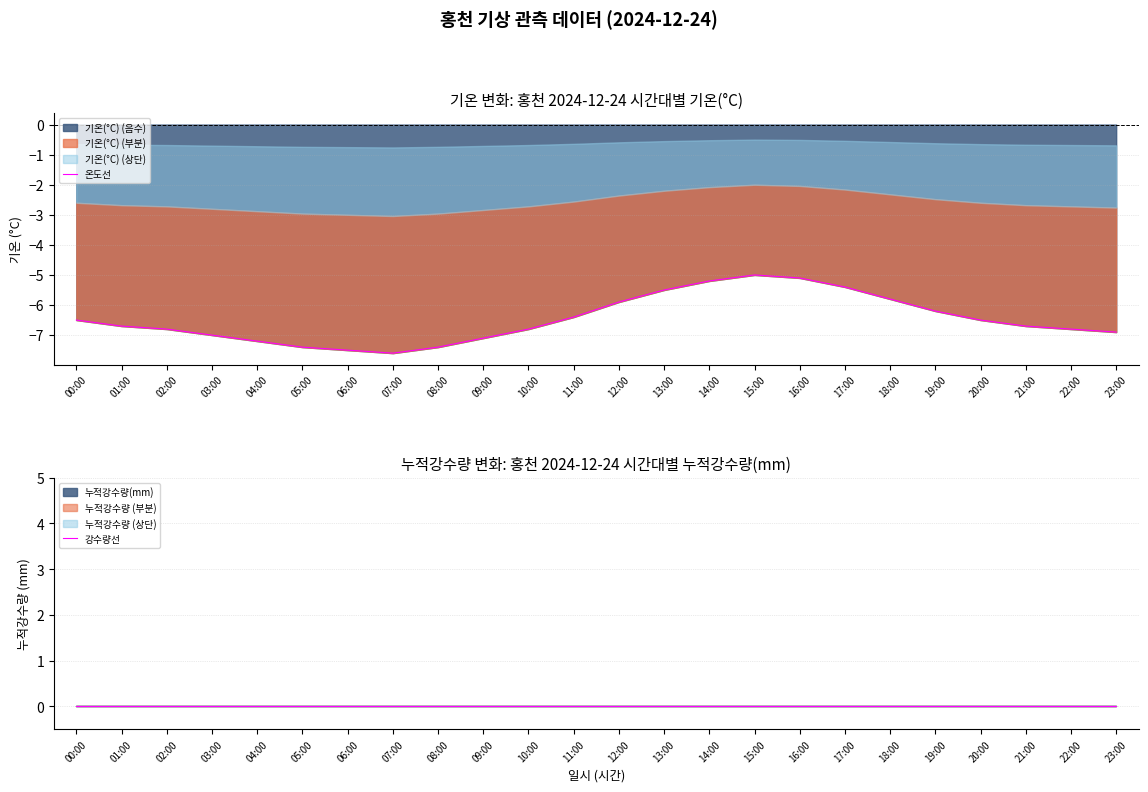

At how many categories does at least one series exceed -3?

24